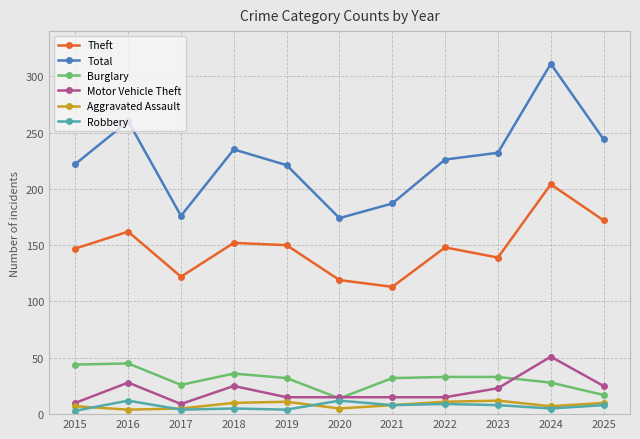

At how many categories does at least one series exceed 198?

8